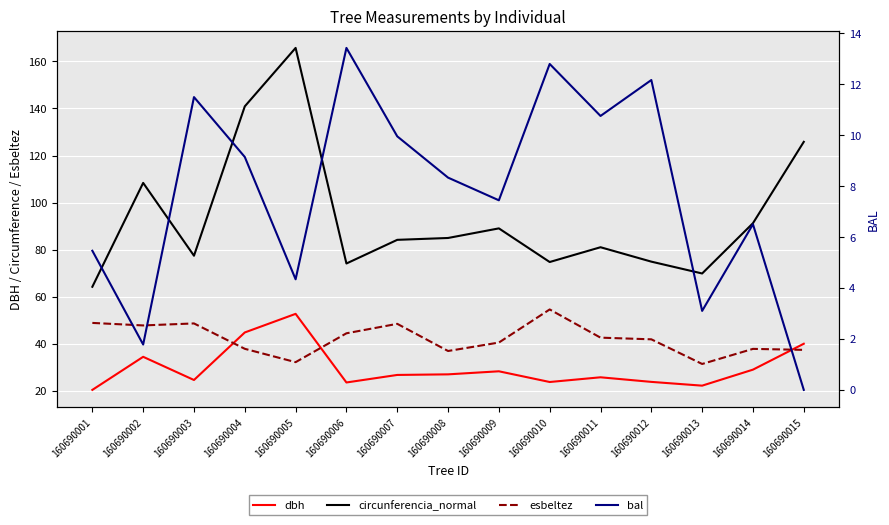

What is the sum of all esbeltez values?

632.0